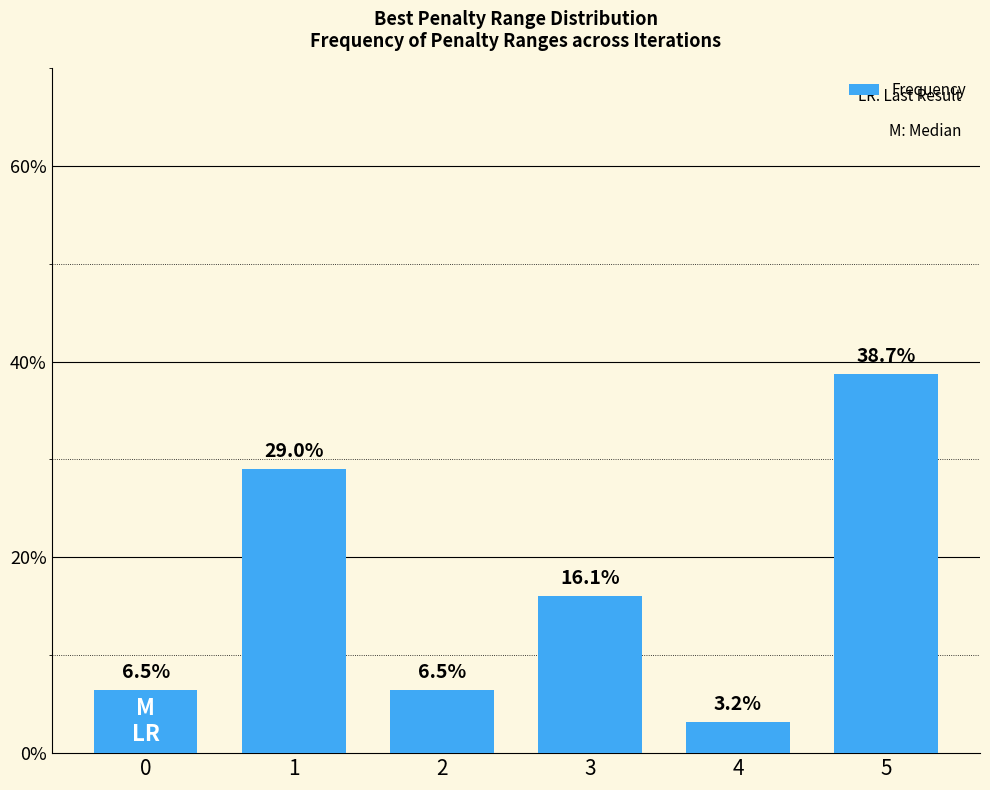

The chart shows a value of 6.1 at 1. True or false?

False